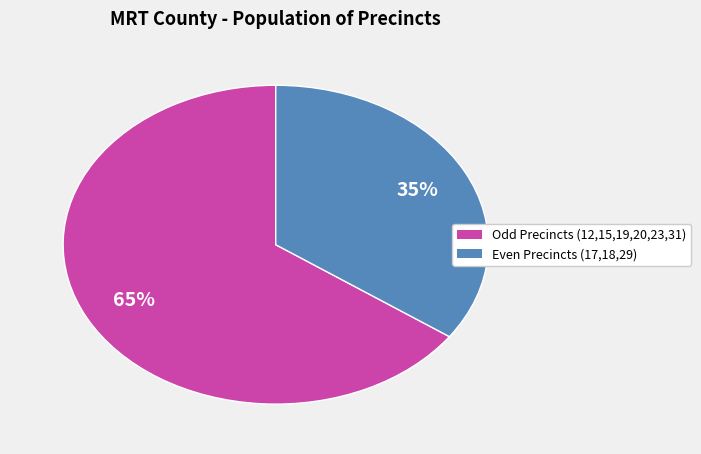

To the nearest percent, what is the difference between the largest and smallest slice percentages?

30%